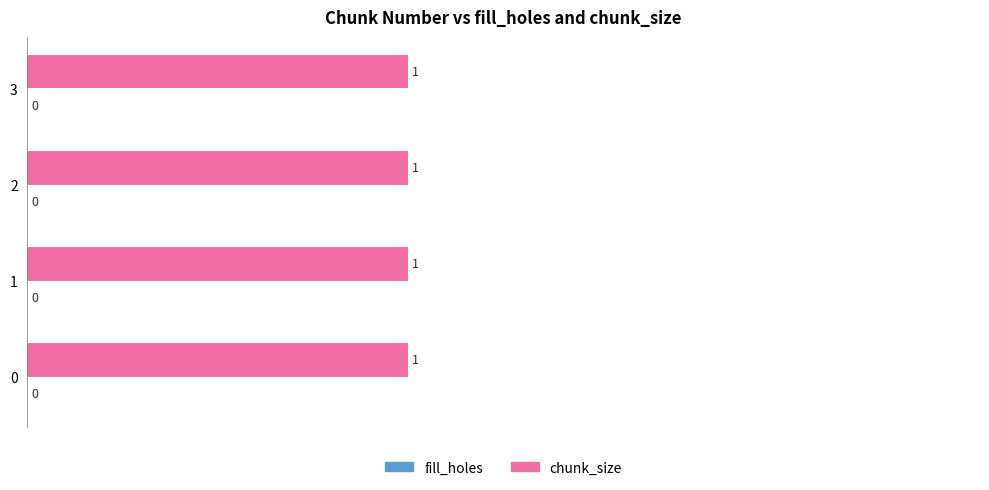

Rank the series by their maximum value, from highest to lowest.

chunk_size, fill_holes